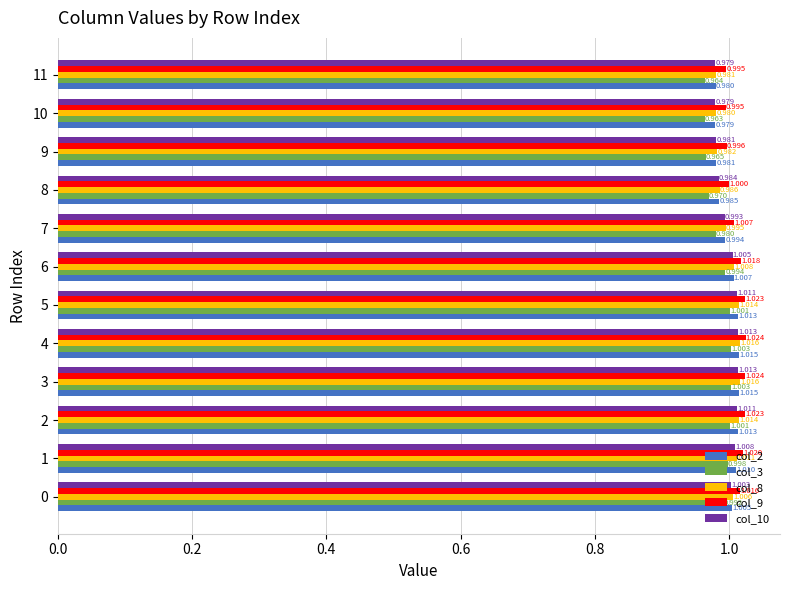

What are all the series names shown in the legend?

col_2, col_3, col_8, col_9, col_10